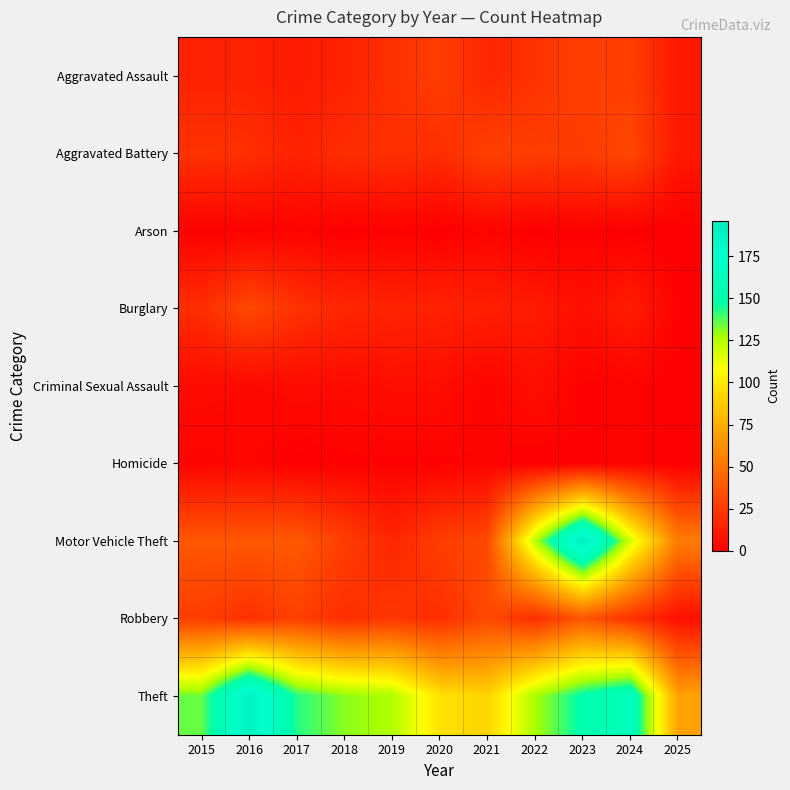

Count the number of data series in this chart.

9